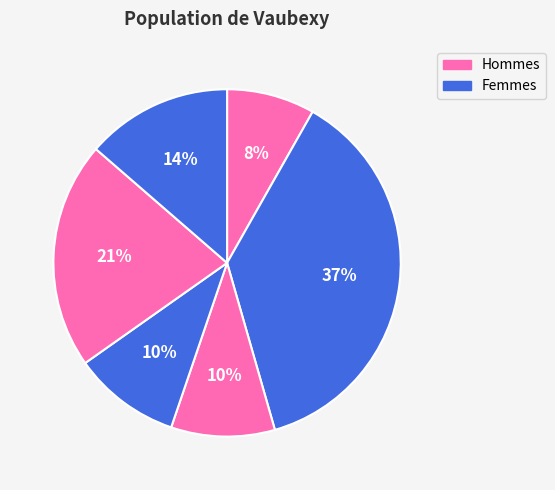

Count the number of slices in the pie.

6